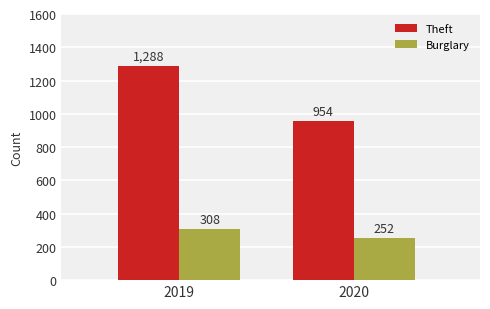

Is it true that Burglary equals 136 at 2019?

False